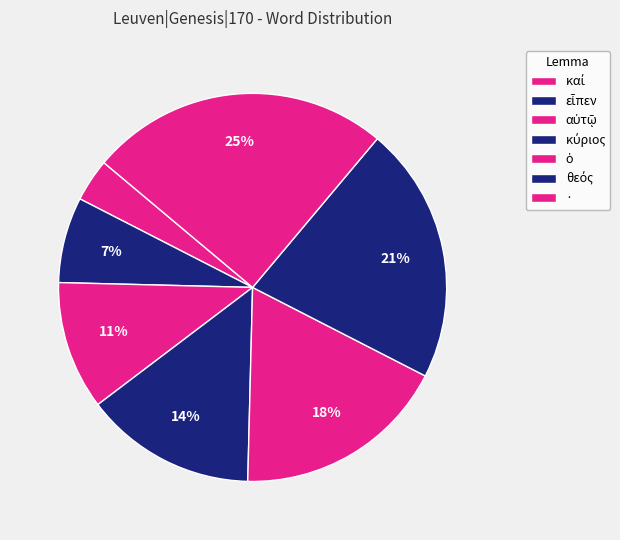

Which slice is the smallest?

καί